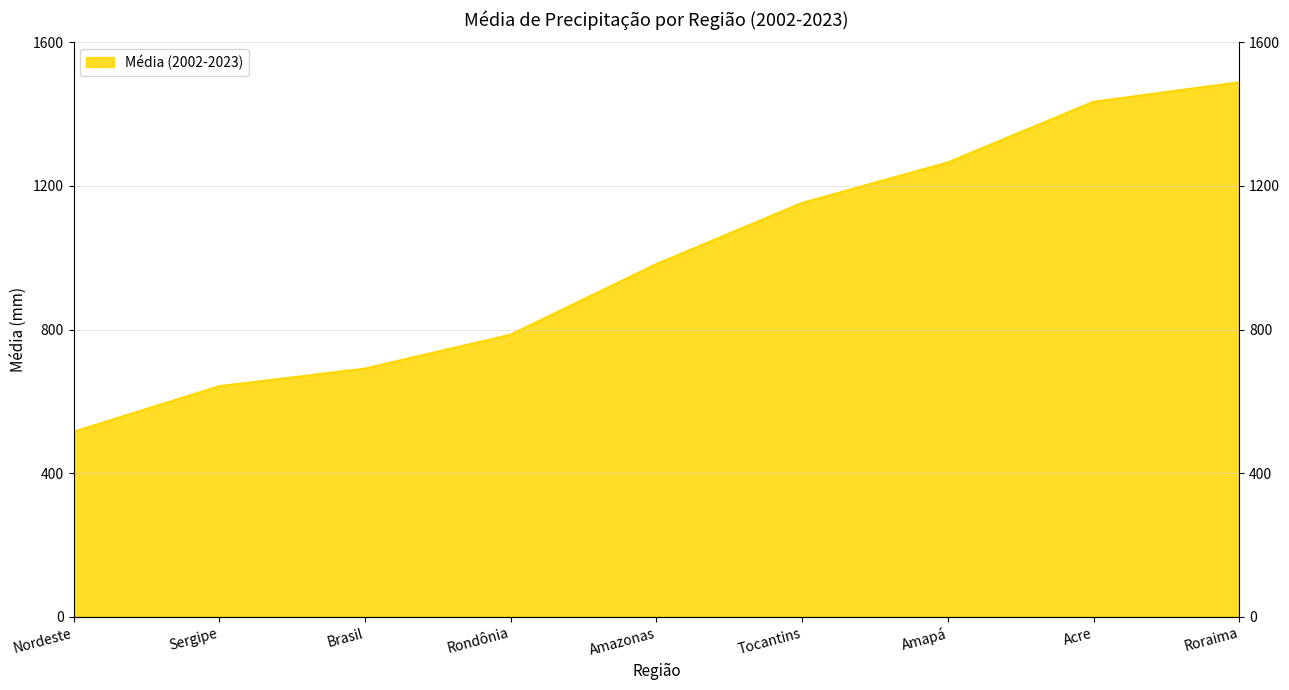

True or false: there are more than 0 points higher than both neighbors.

False